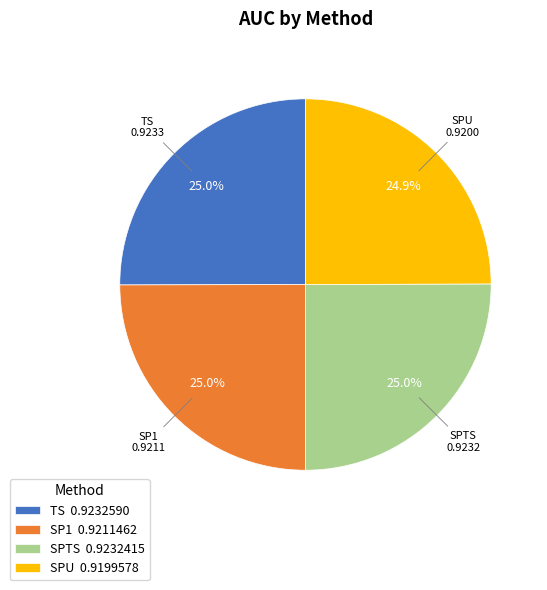

To the nearest percent, what portion does TS represent?

25%